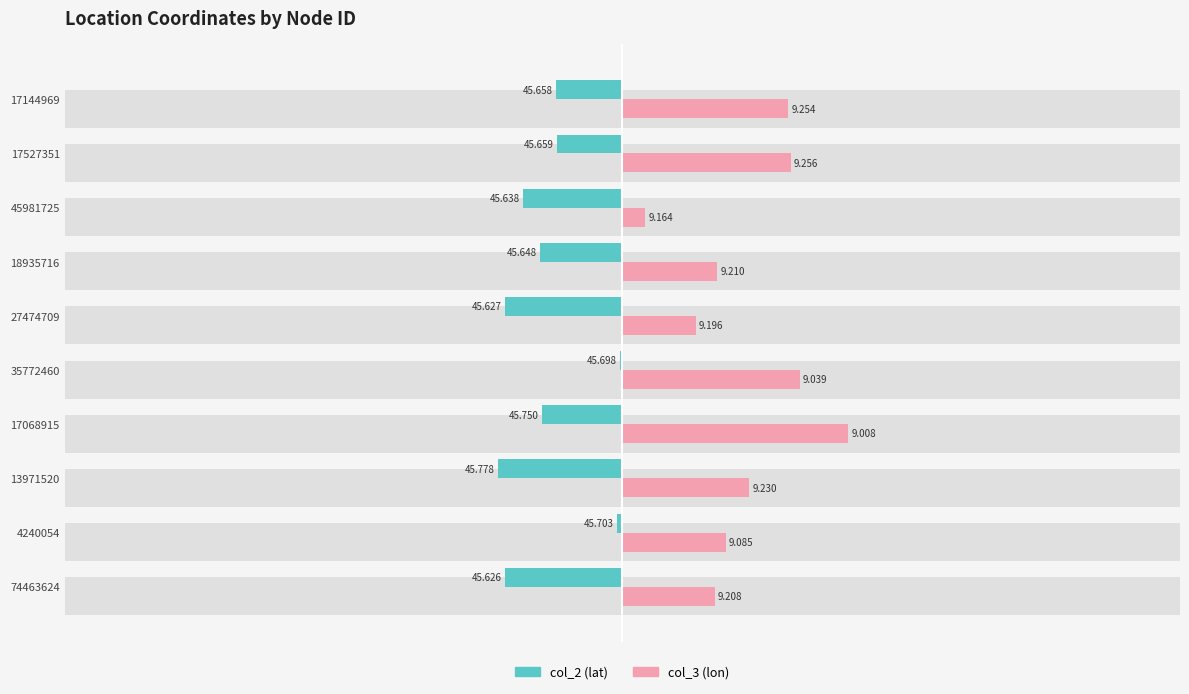

Between 18935716 and 45981725, which series saw the biggest shift?

col_3 (lon)